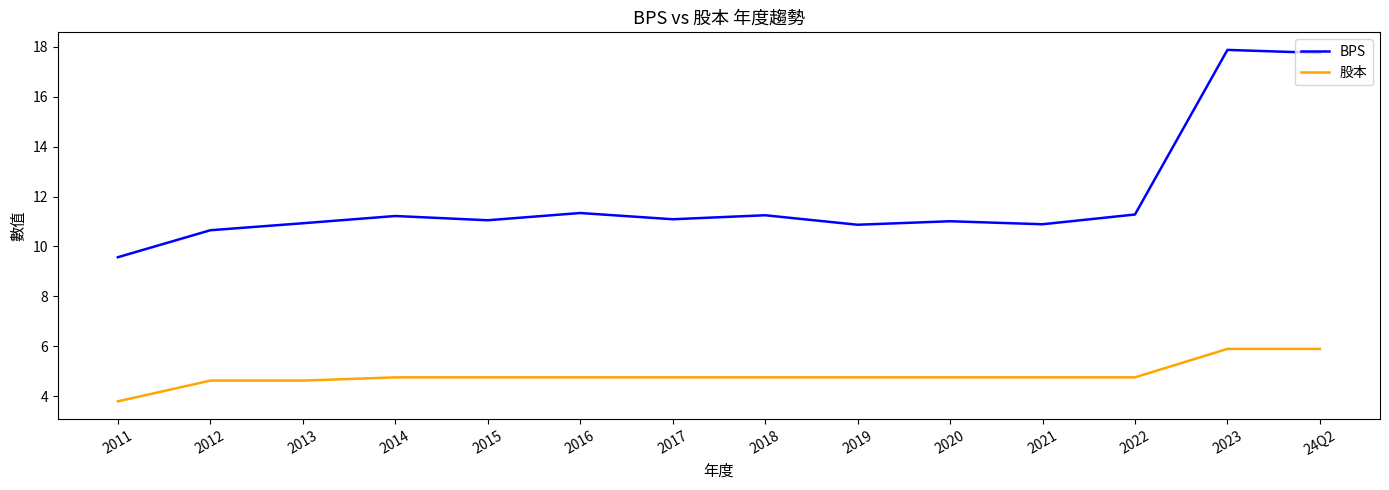

What position from the left is 2011?

1